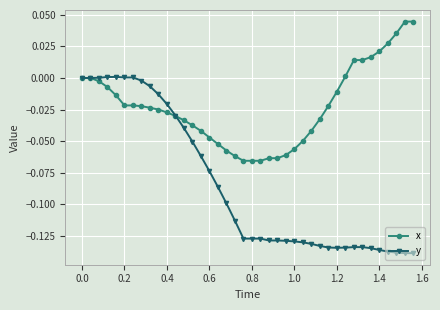

True or false: y has more than 0 interior local peaks.

True